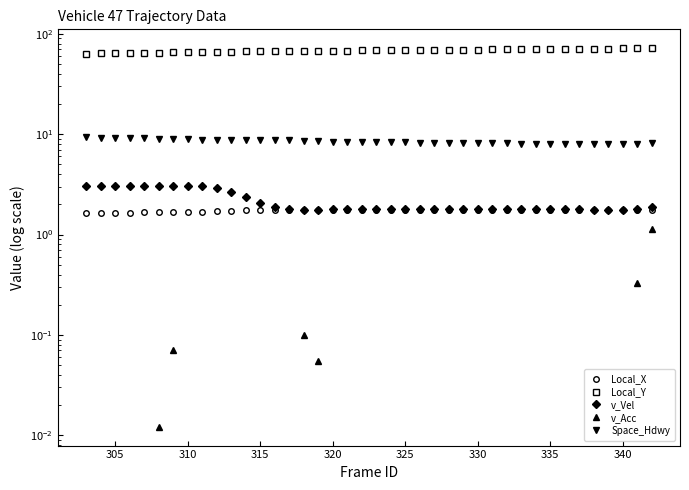

True or false: Local_X and v_Acc cross at least once.

False